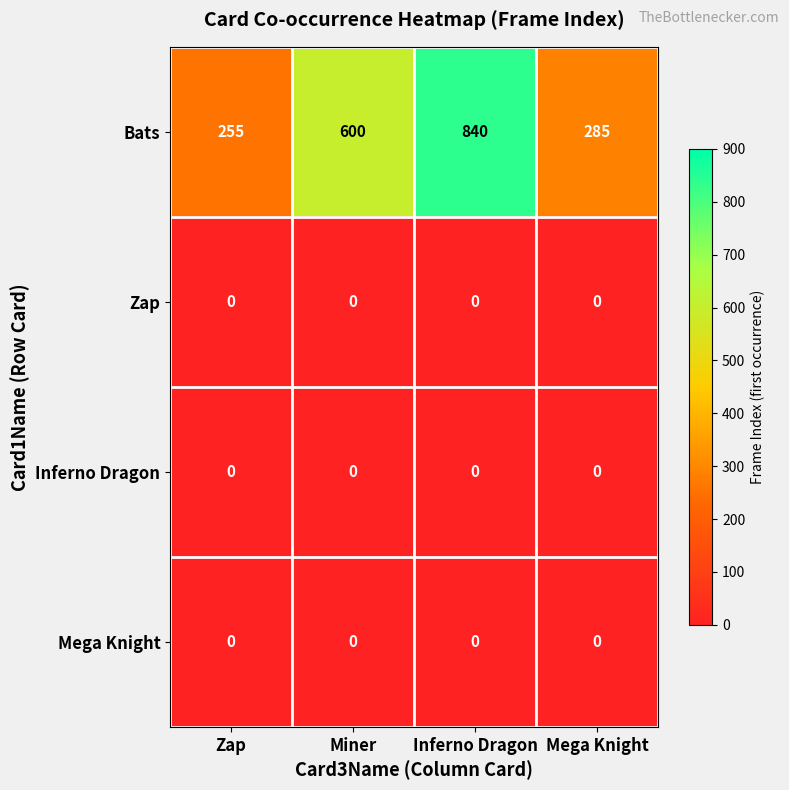

Reading left to right, extract all data points from this chart.

Bats: Zap=255	Miner=600	Inferno Dragon=840	Mega Knight=285
Zap: Zap=0	Miner=0	Inferno Dragon=0	Mega Knight=0
Inferno Dragon: Zap=0	Miner=0	Inferno Dragon=0	Mega Knight=0
Mega Knight: Zap=0	Miner=0	Inferno Dragon=0	Mega Knight=0